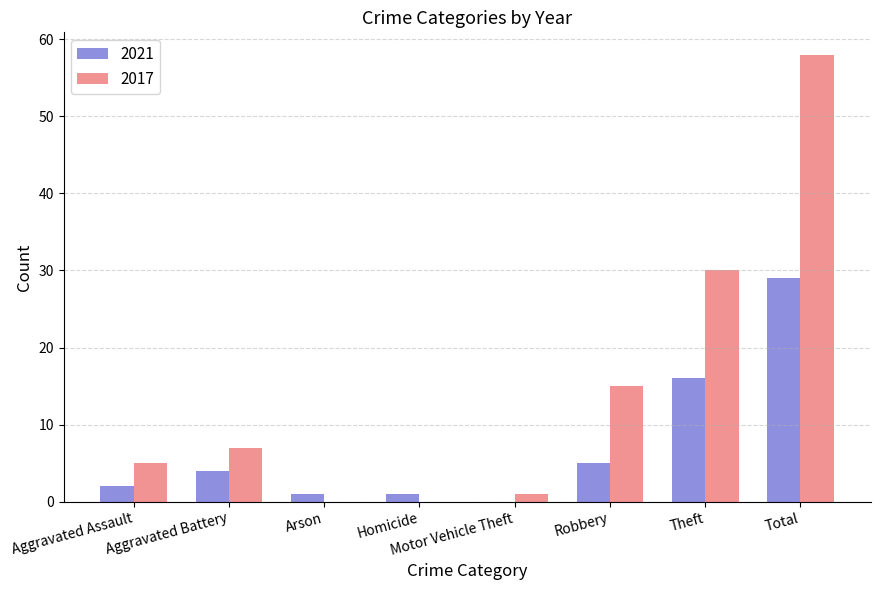

Is the value of 2017 at Aggravated Battery greater than the value of 2021 at Motor Vehicle Theft?

Yes